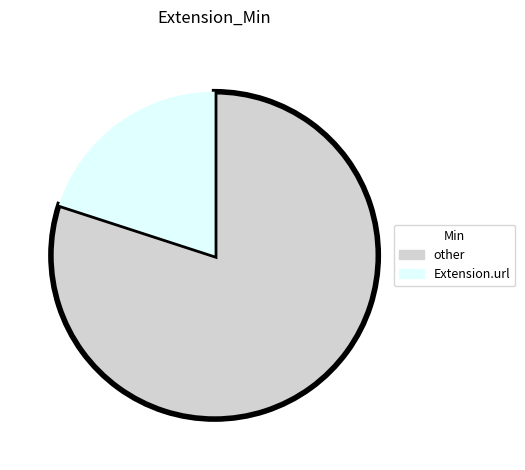

Combined, do other and Extension.url account for over 50%?

Yes